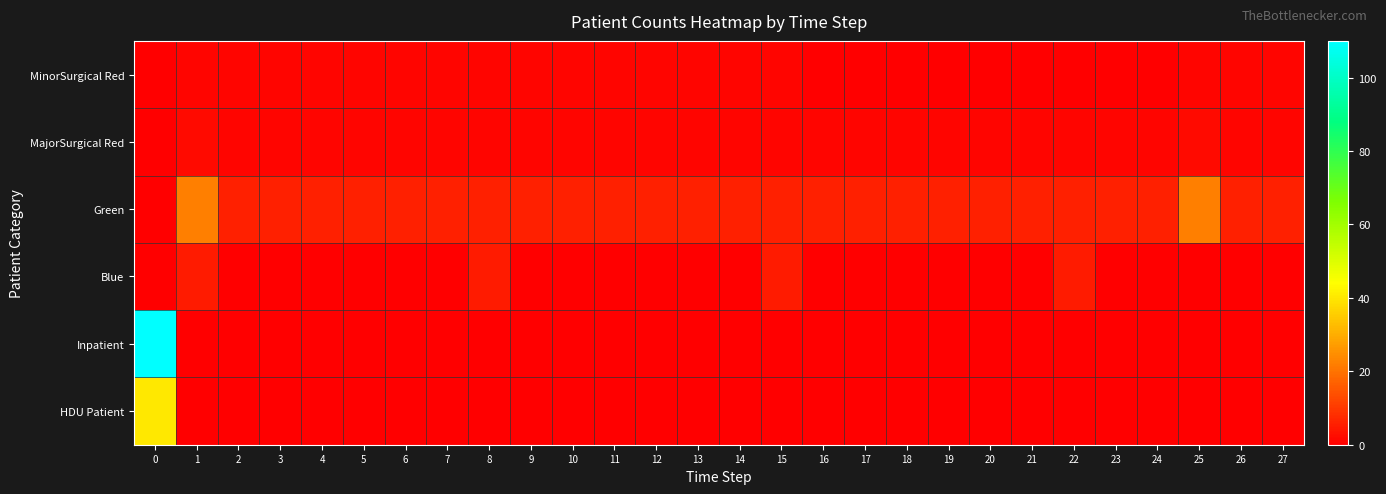

How many categories are shown in the chart?

28